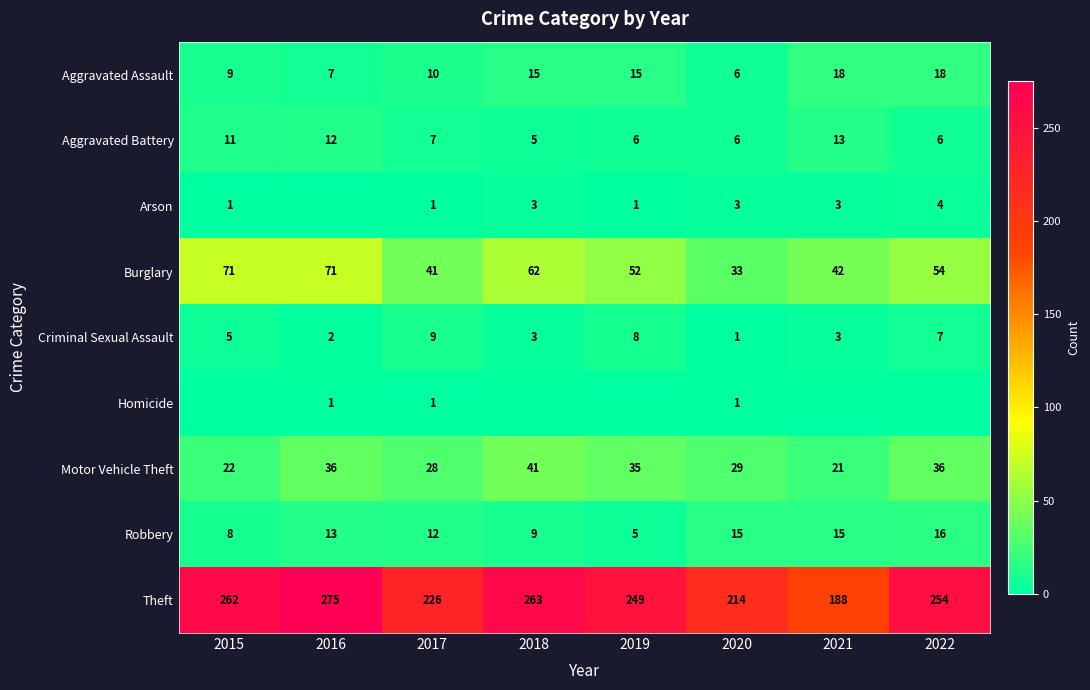

What is the difference between the highest and lowest values at 2016?

275